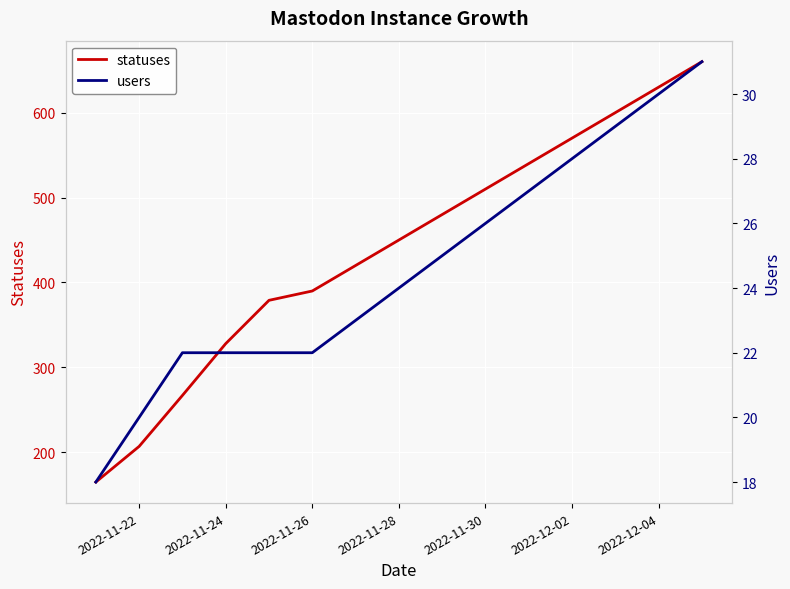

What is the difference between the maximum and minimum values in the statuses series?

495